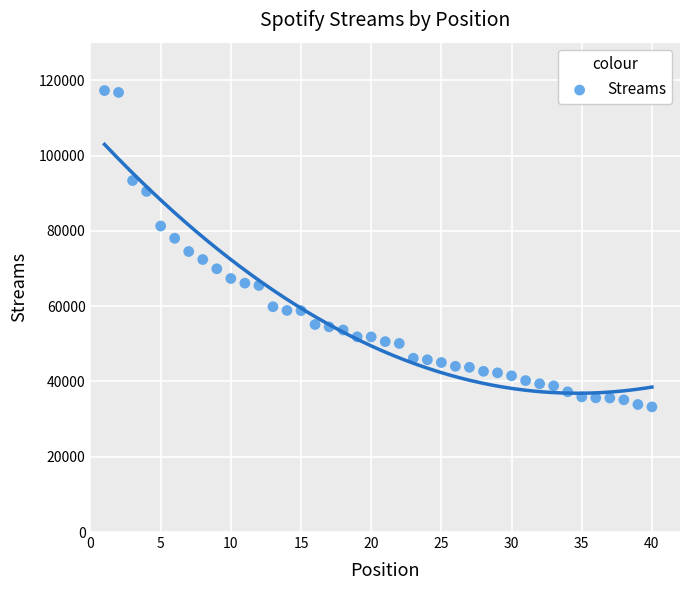

What is the range of X values (max minus min)?

39